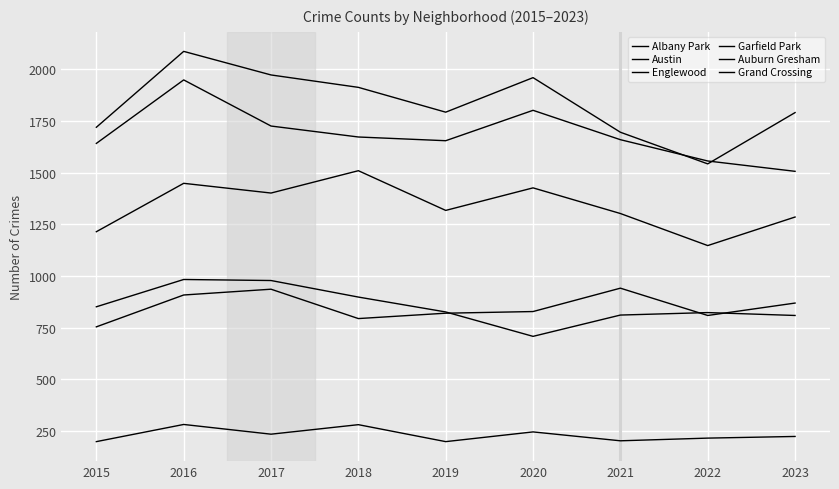

How many lines are shown in the chart?

6